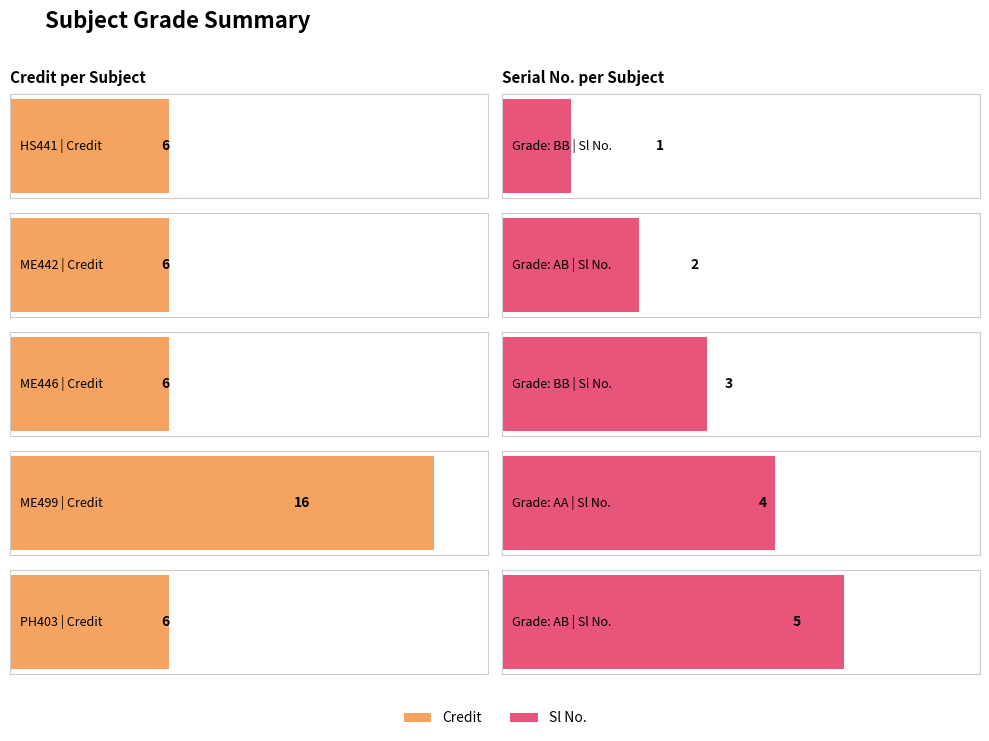

Reading left to right, what are all the values shown in this chart?

Credit: BB=6	AB=6	BB=6	AA=16	AB=6
Sl No.: BB=1	AB=2	BB=3	AA=4	AB=5